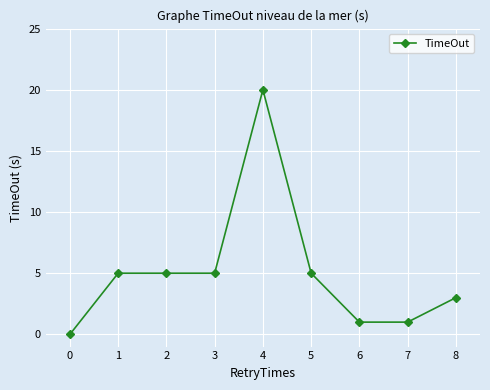

True or false: the data has more than 2 interior local peaks.

False